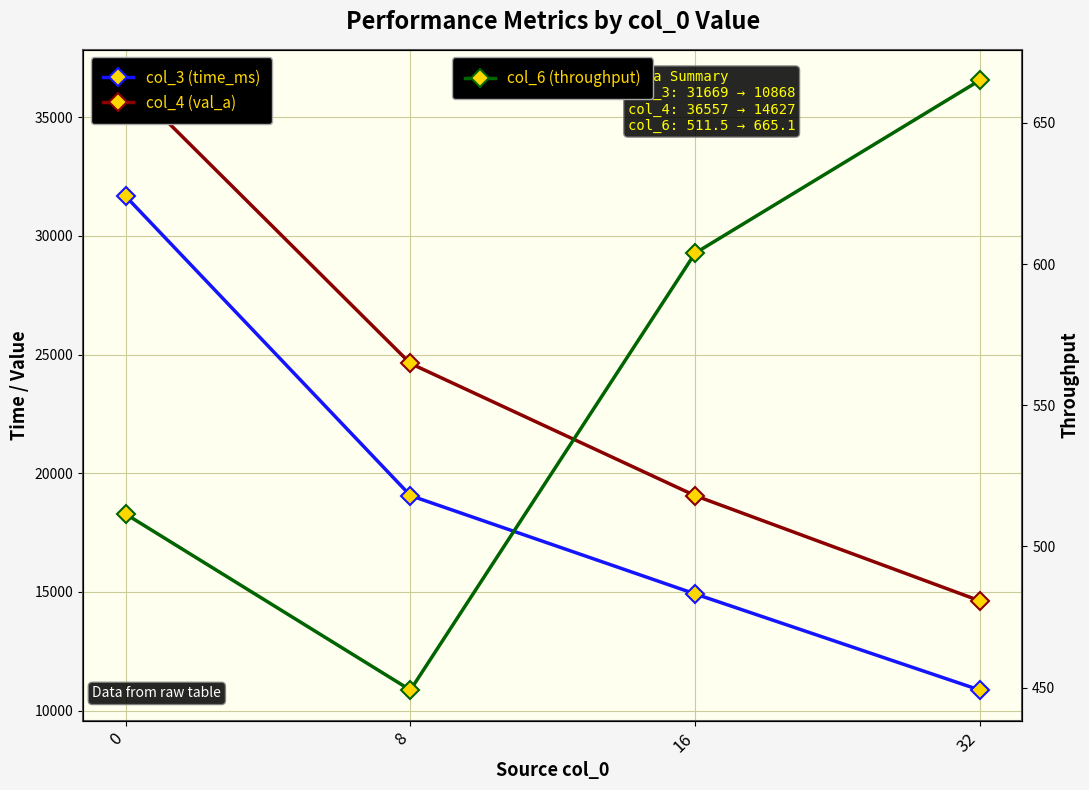

What is the value of the col_3 (time_ms) point at the 1st from the left?

31669.0